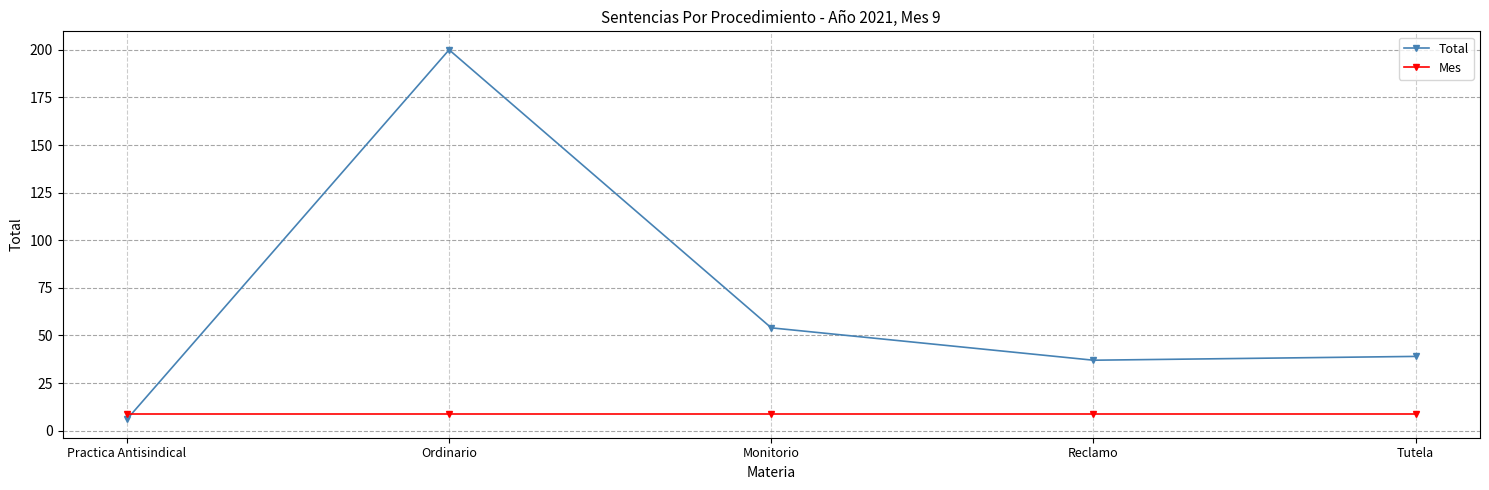

Rank the series by their average value, from highest to lowest.

Total, Mes